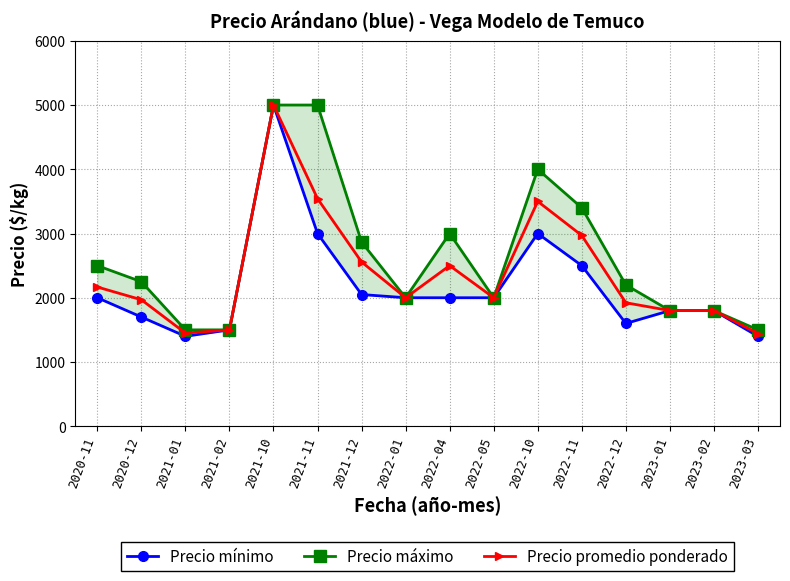

What position from the left is 2022-11?

12